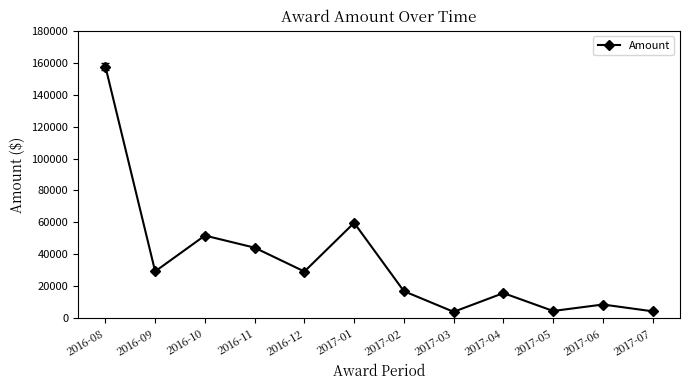

What is the change in value from 2016-09 to 2017-04?

-13579.0